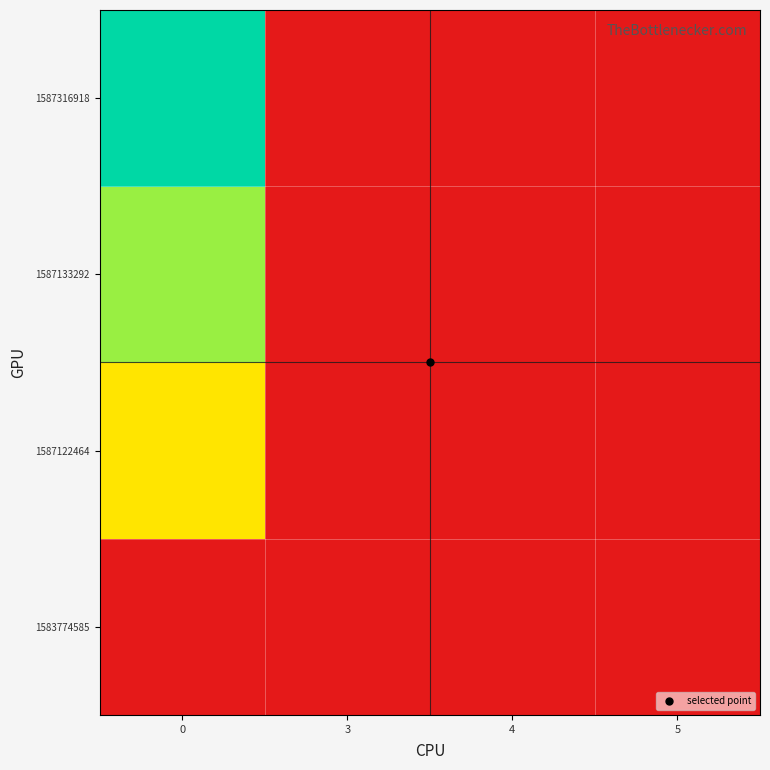

How many data points does each series have?

4